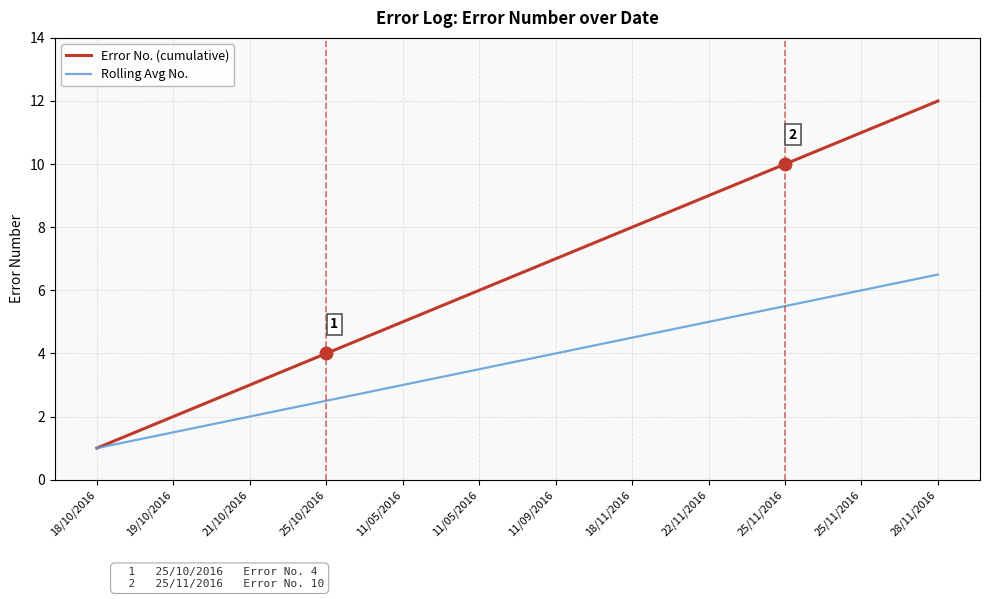

Is the value of Rolling Avg No. at 28/11/2016 greater than the value of Error No. (cumulative) at 21/10/2016?

Yes